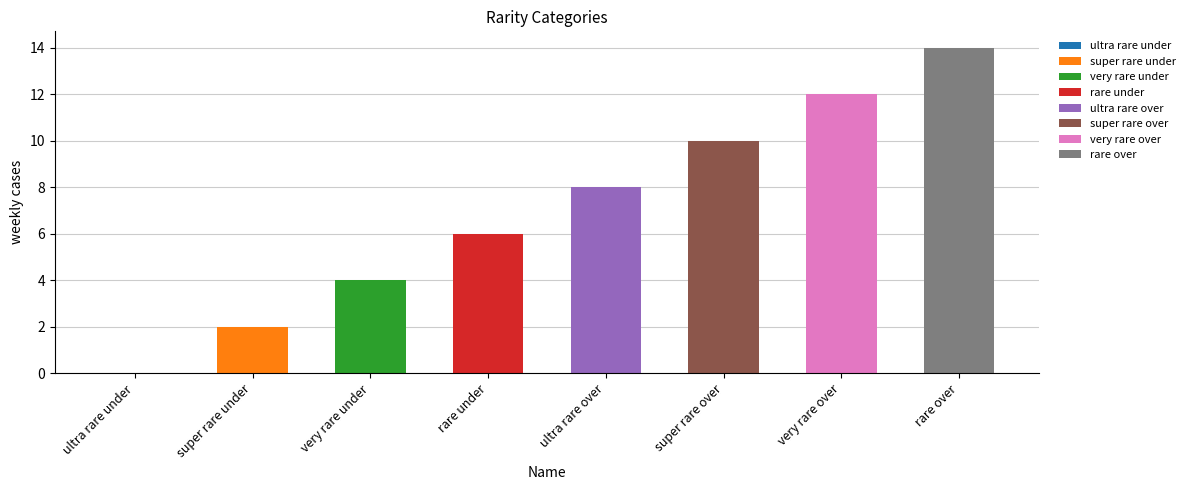

What is the maximum value shown in the chart?

14